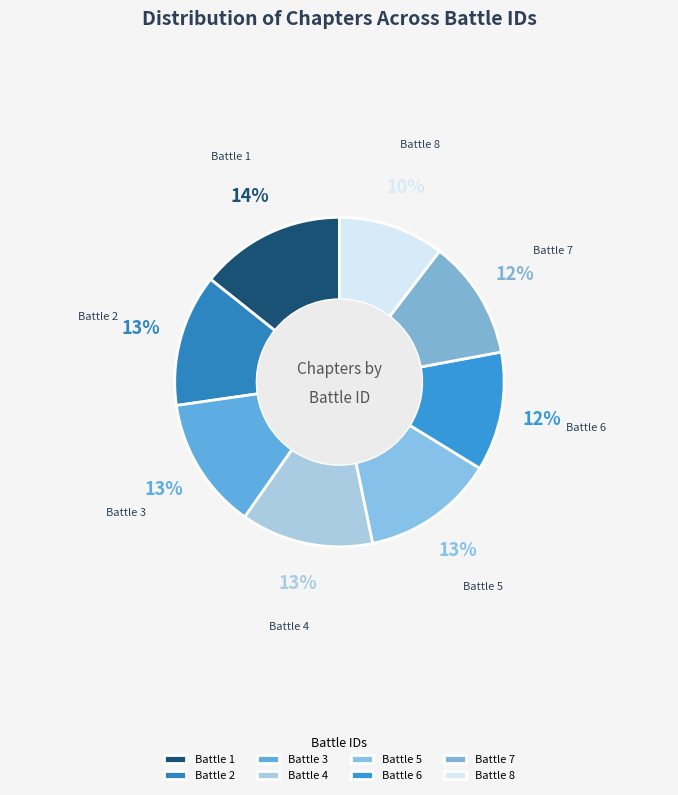

Which slice is the smallest?

Battle 8